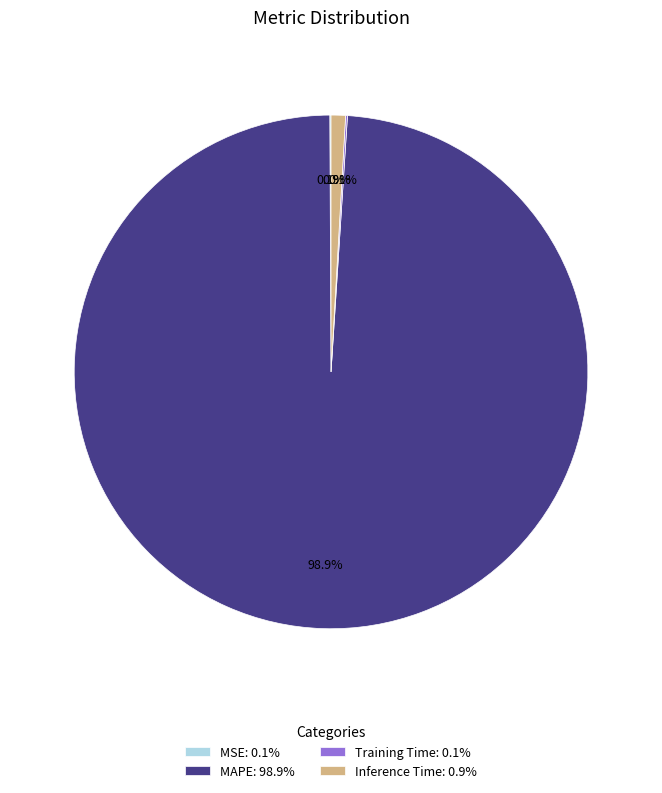

To the nearest percent, what is the difference between the largest and smallest slice percentages?

99%